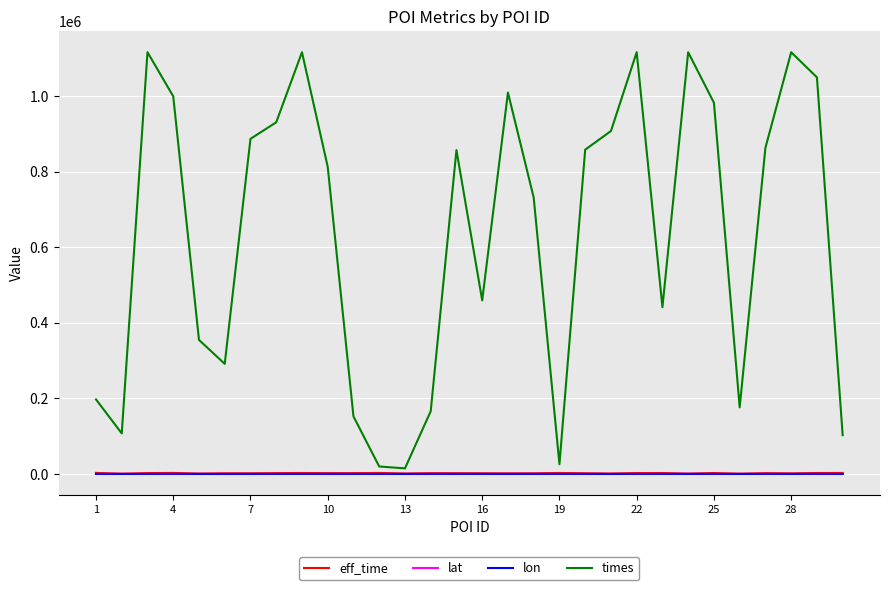

Which series has the largest total across all categories?

times